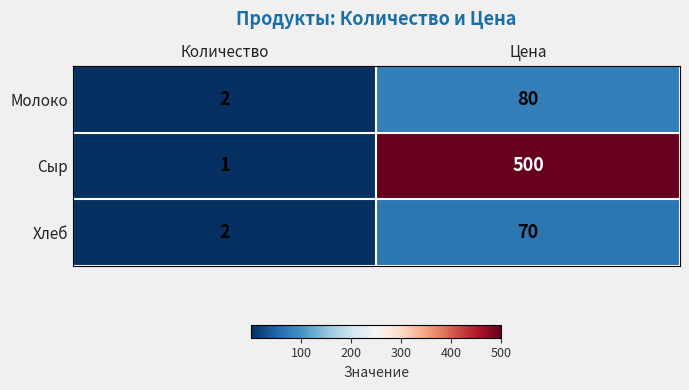

Reading right to left, transcribe all the data shown in this chart.

Молоко: 80	2
Сыр: 500	1
Хлеб: 70	2